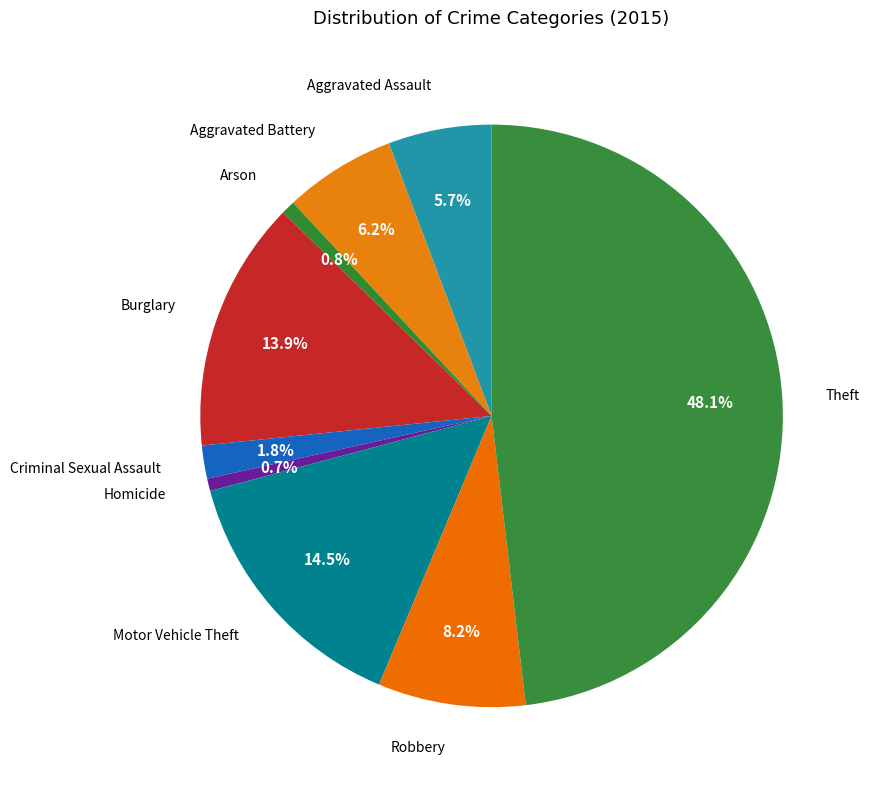

How many slices are in this pie chart?

9